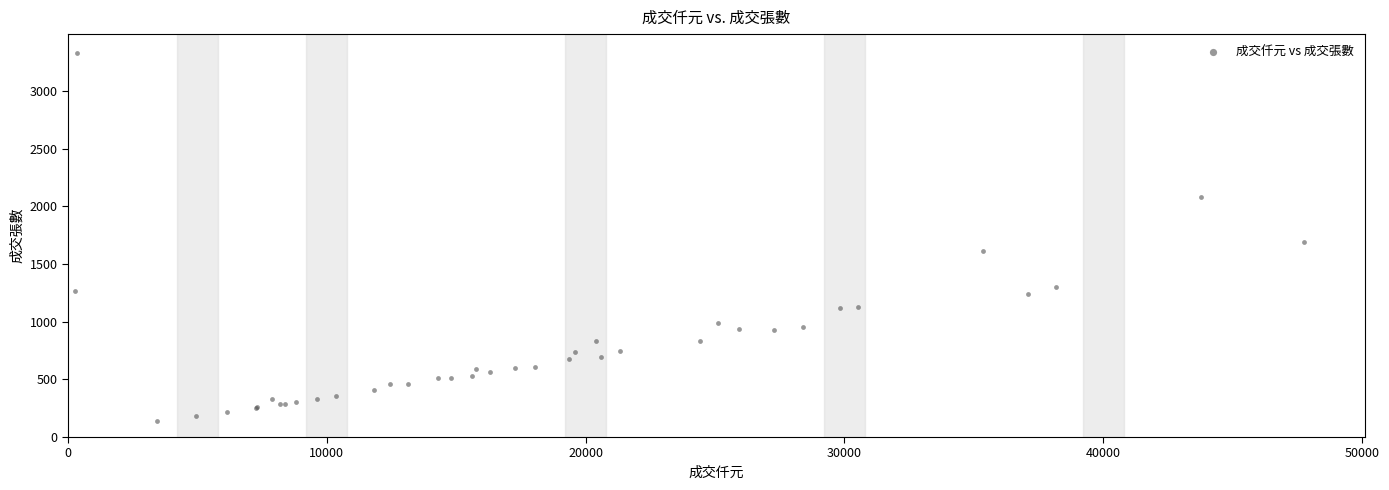

What Y value in the scatter plot is closest to 1736?

1687